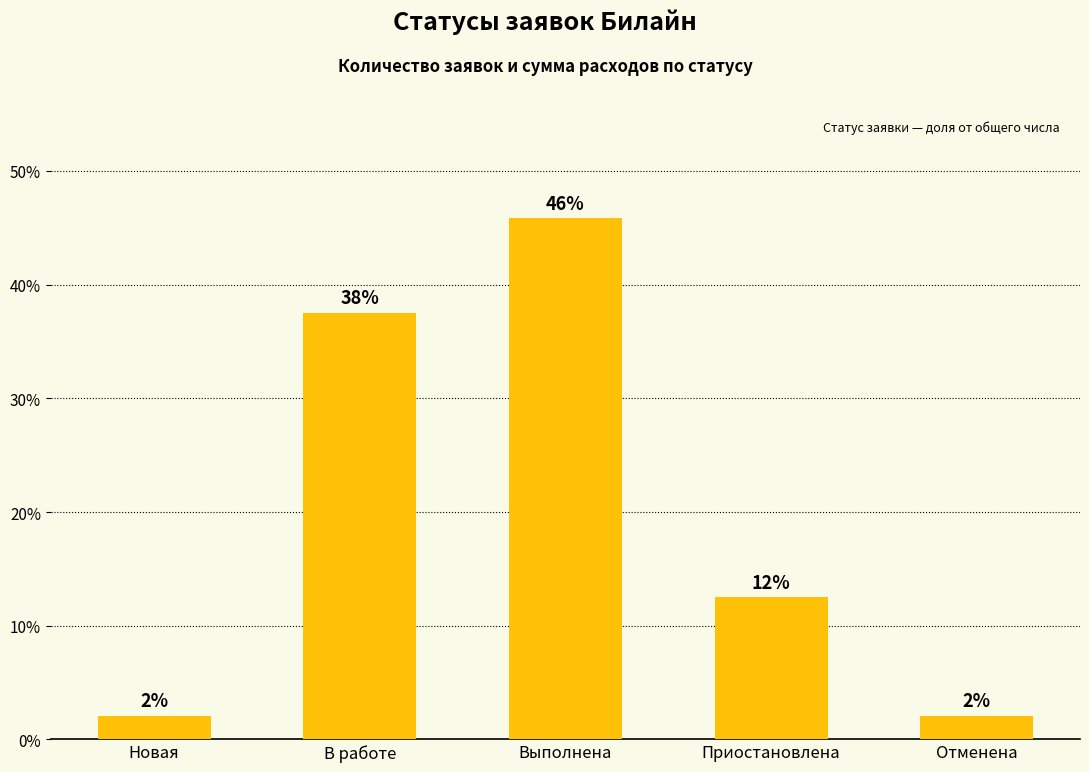

Reading left to right, list all the values displayed in this chart.

Новая=0.0	В работе=0.4	Выполнена=0.5	Приостановлена=0.1	Отменена=0.0